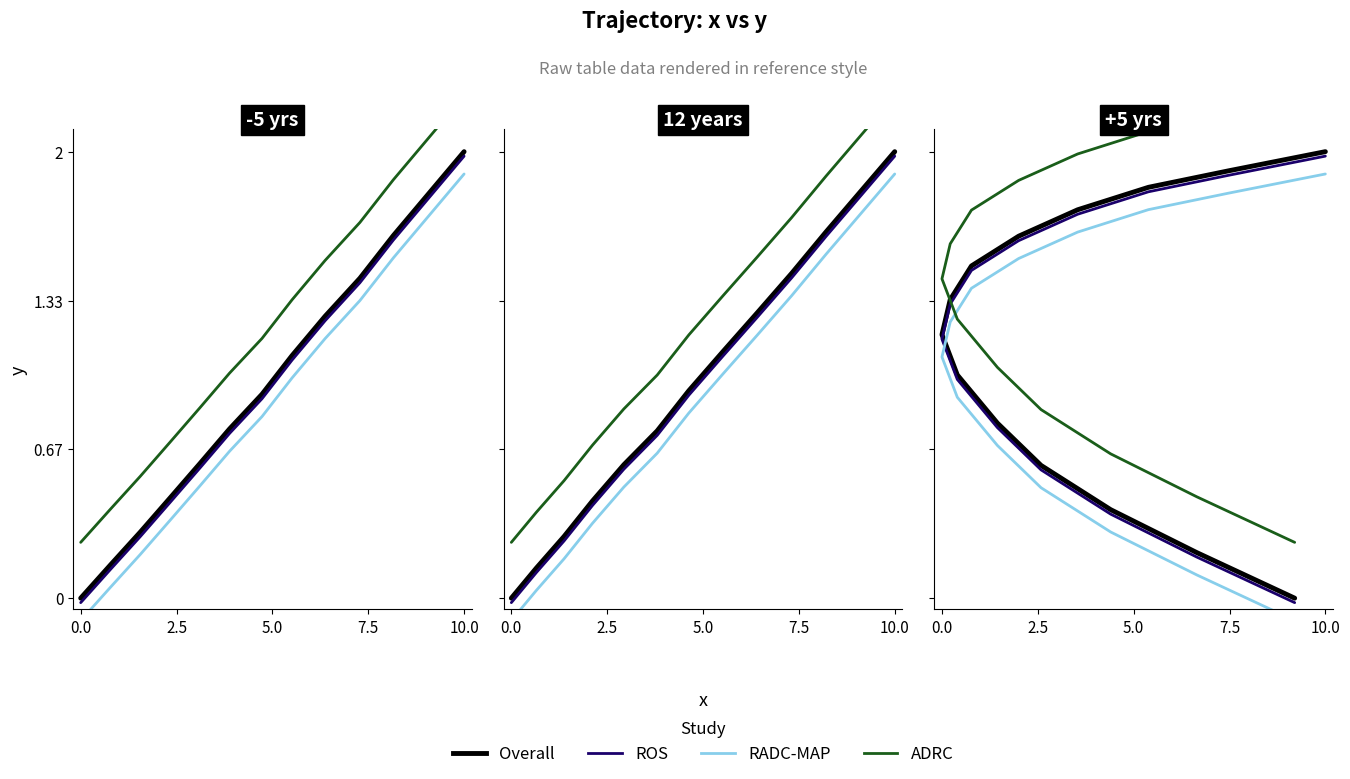

Rank the series by their maximum value, from highest to lowest.

ADRC, Overall, ROS, RADC-MAP